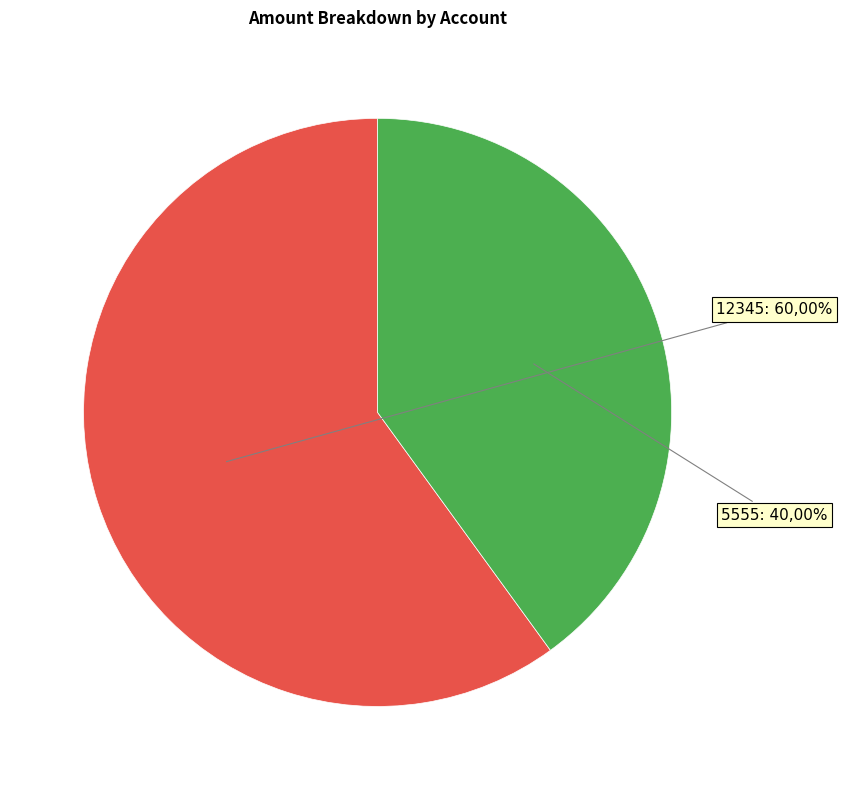

Count the number of slices in the pie.

2